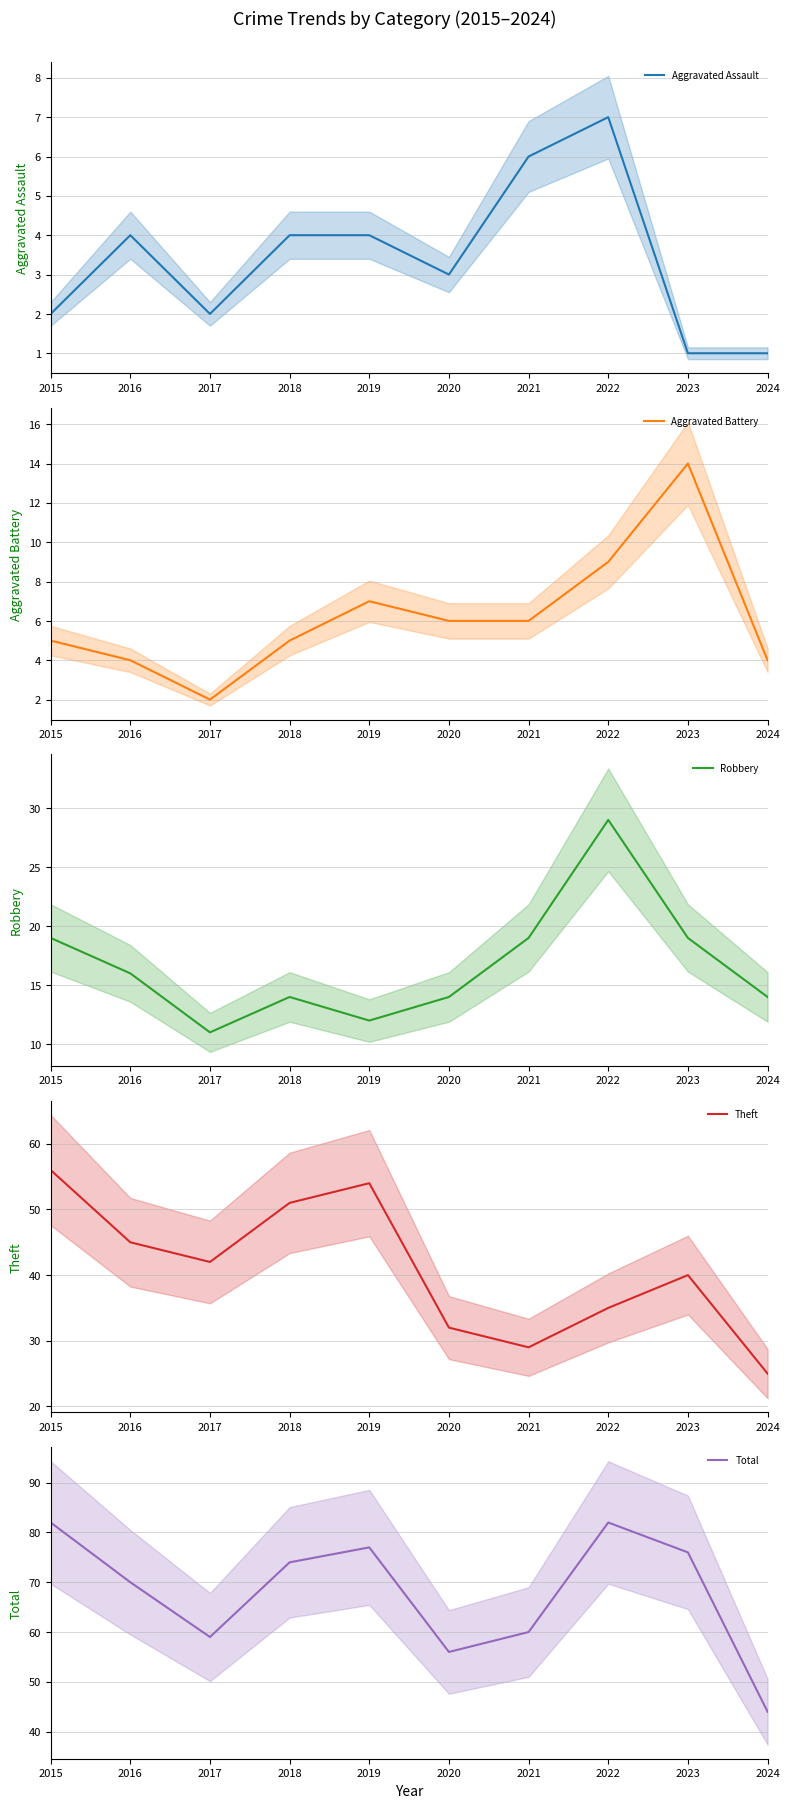

True or false: Robbery and Total cross at least once.

False